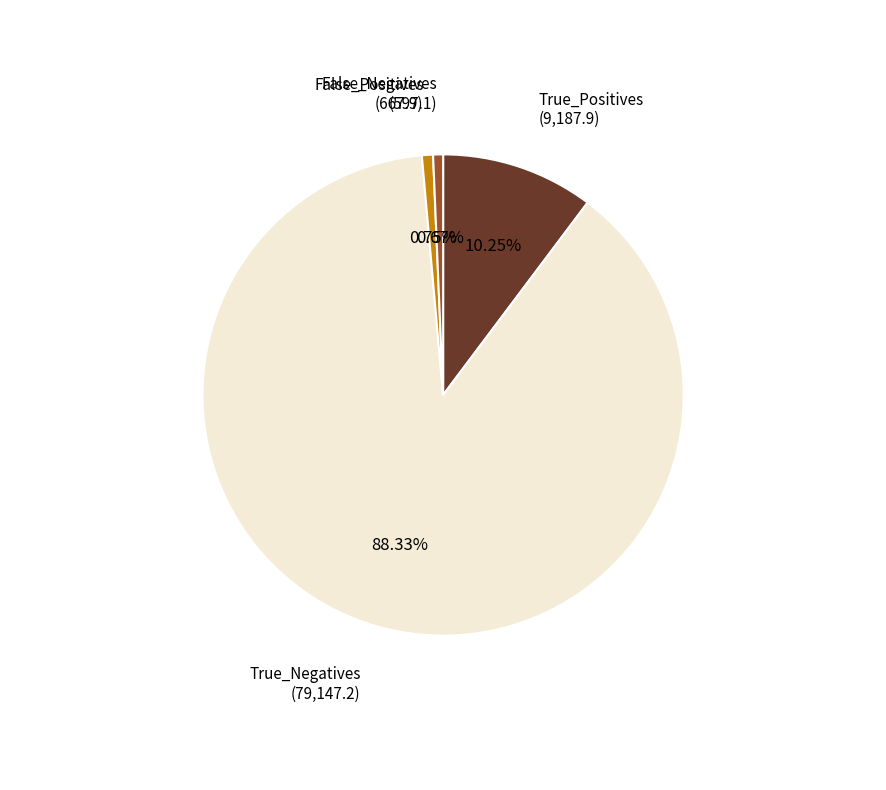

What is the total percentage of False_Positives and False_Negatives?

1.4%